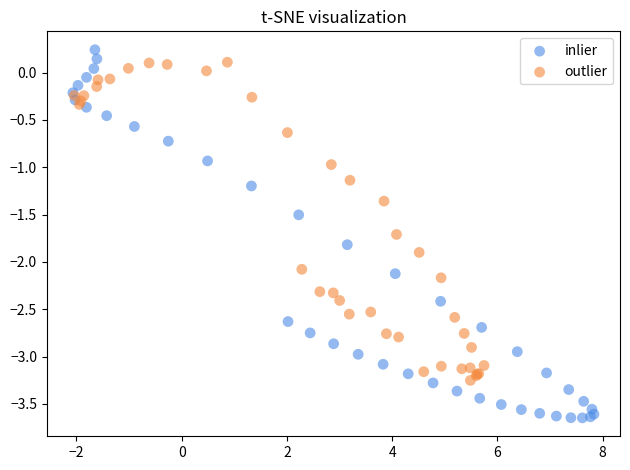

Which series reaches the minimum Y coordinate?

inlier